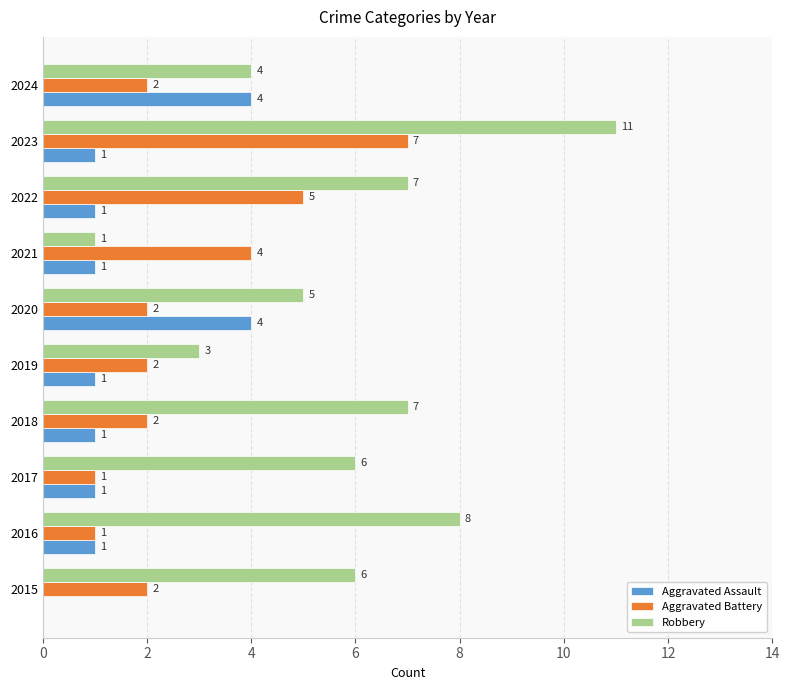

At which label is Aggravated Battery closest to 4?

2021